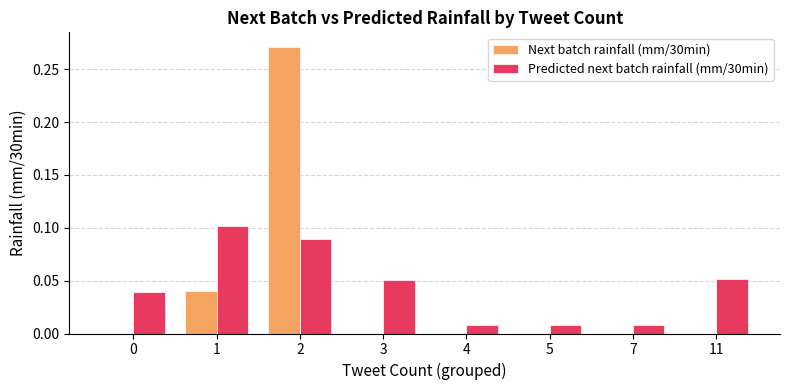

Is it true that Predicted next batch rainfall (mm/30min) equals 0.1 at 11?

True